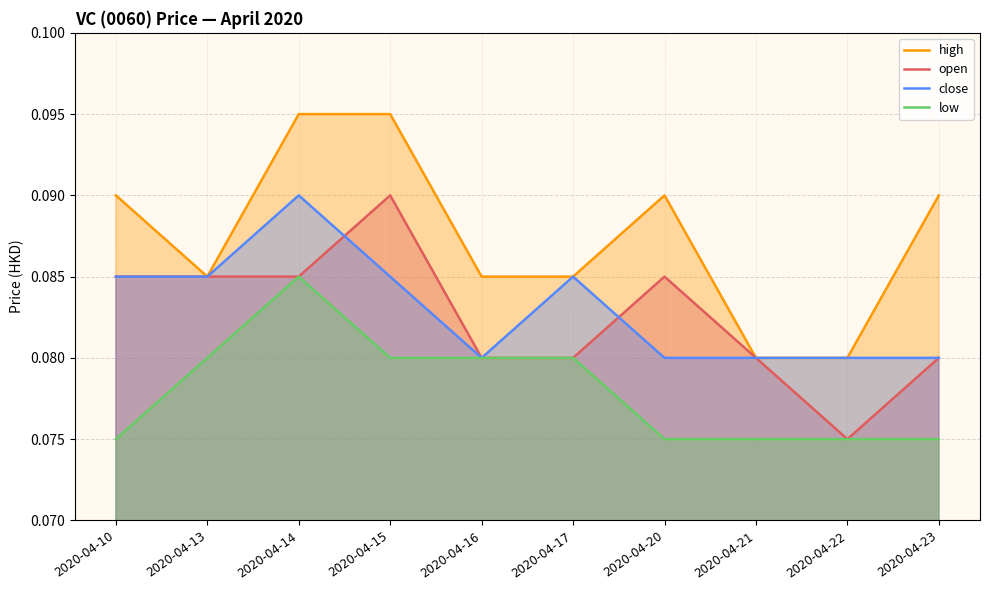

What is the value of the close point at the 6th from the left?

0.1